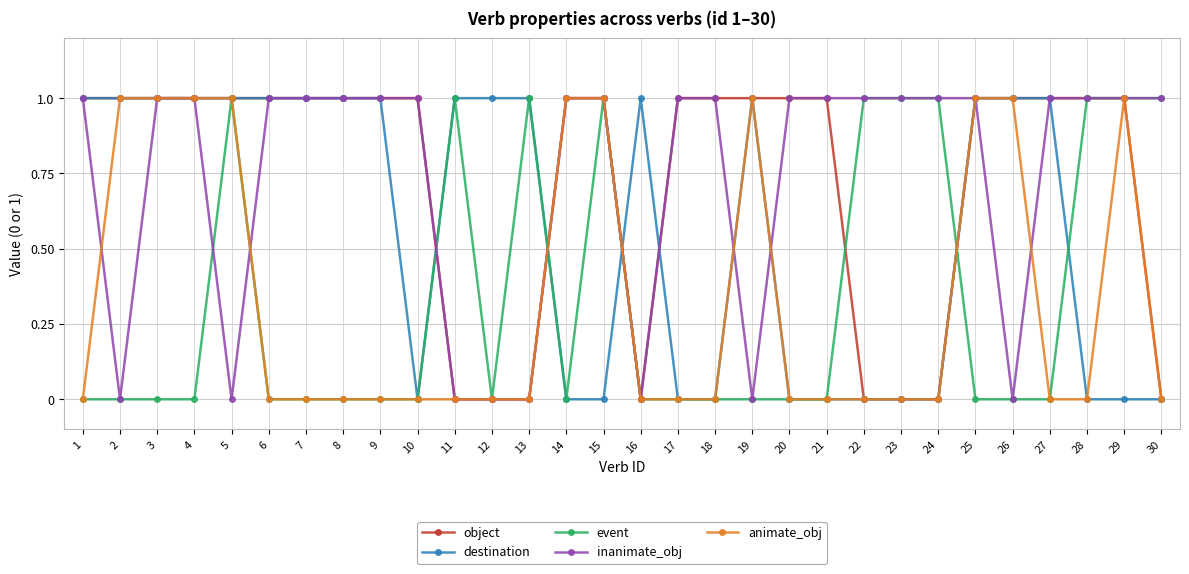

What is the value of the inanimate_obj point at the 15th from the left?

1